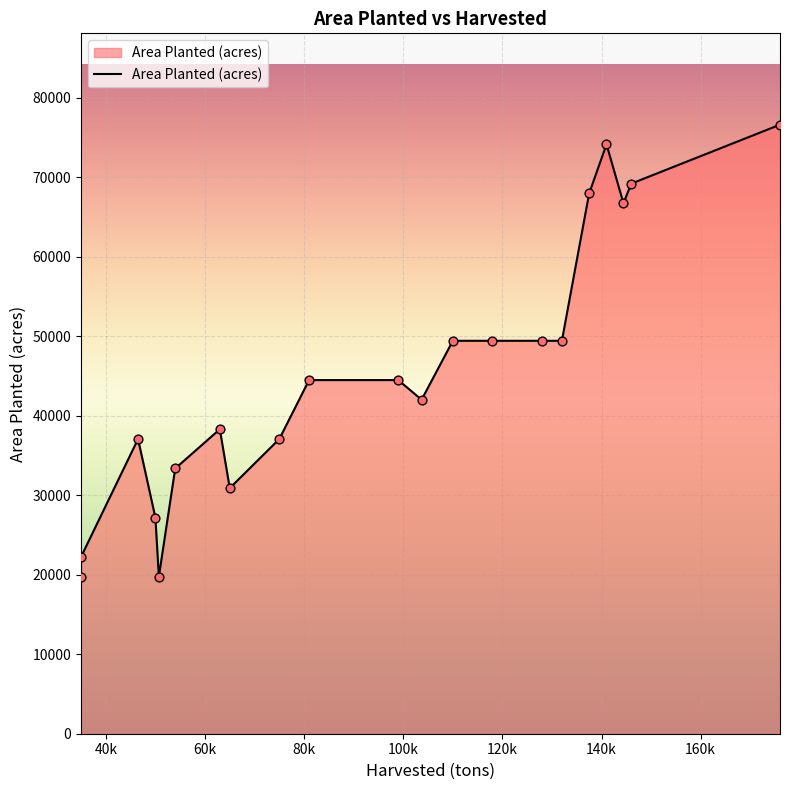

Approximately how many times larger is the value at 137500 compared to 50000?

2.5